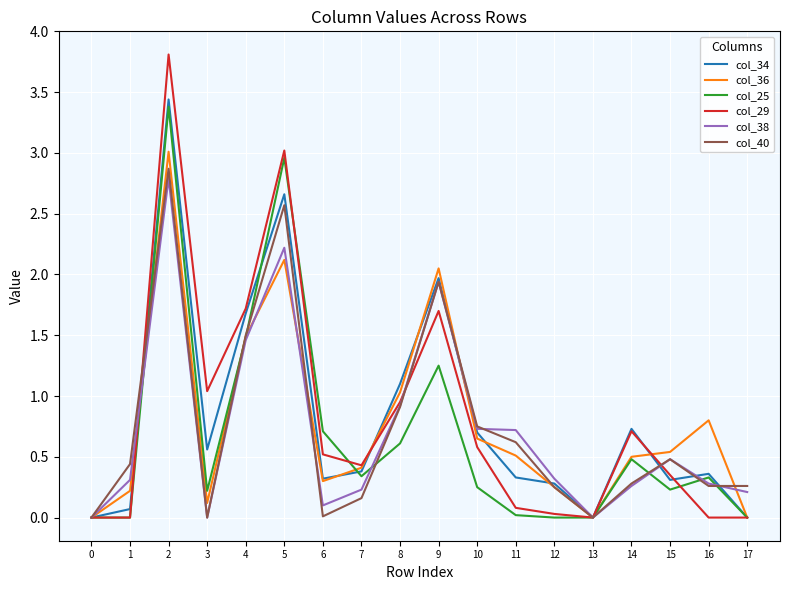

What are all the series names shown in the legend?

col_34, col_36, col_25, col_29, col_38, col_40